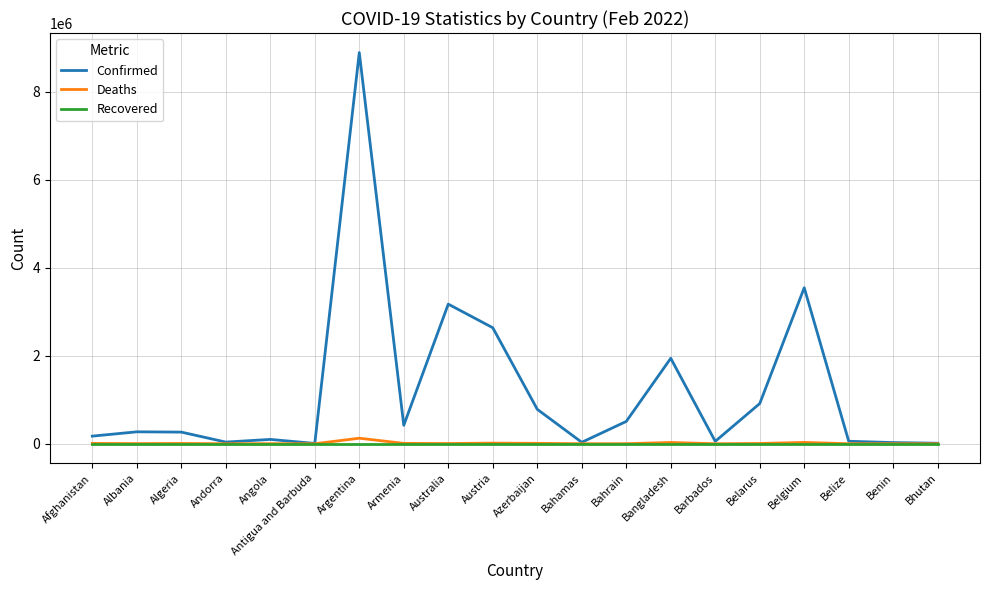

What is the greatest value displayed?

8887973